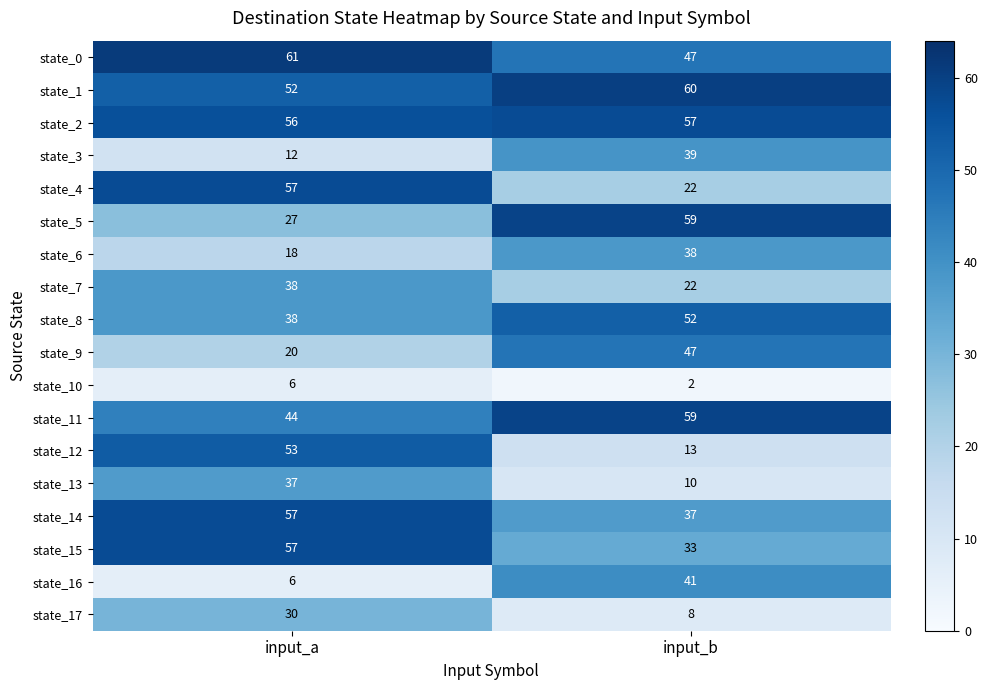

Rank the categories by state_16 value from highest to lowest.

input_b, input_a